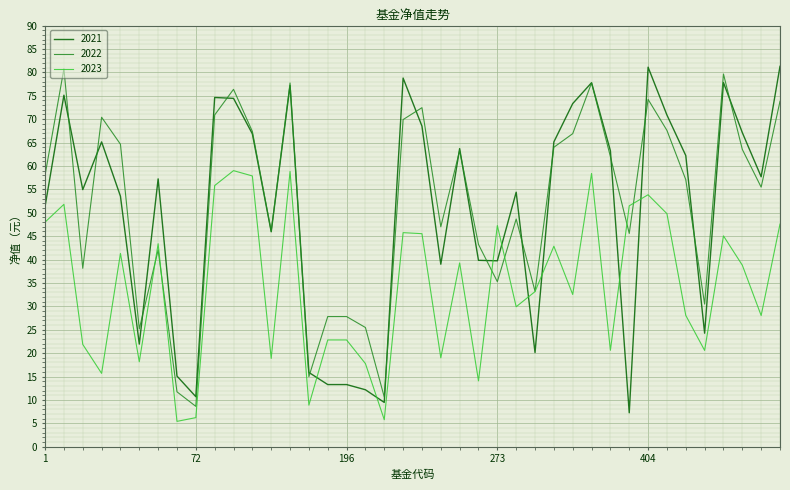

What is the greatest value displayed?

81.3